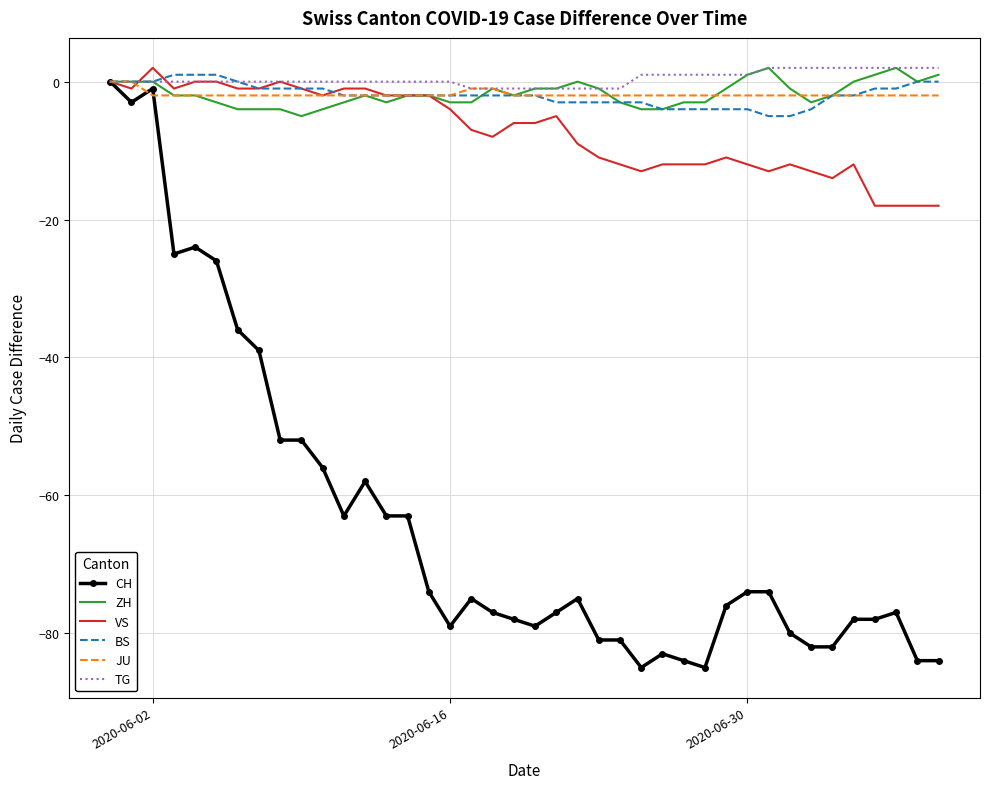

Which series has the largest range (max minus min)?

CH